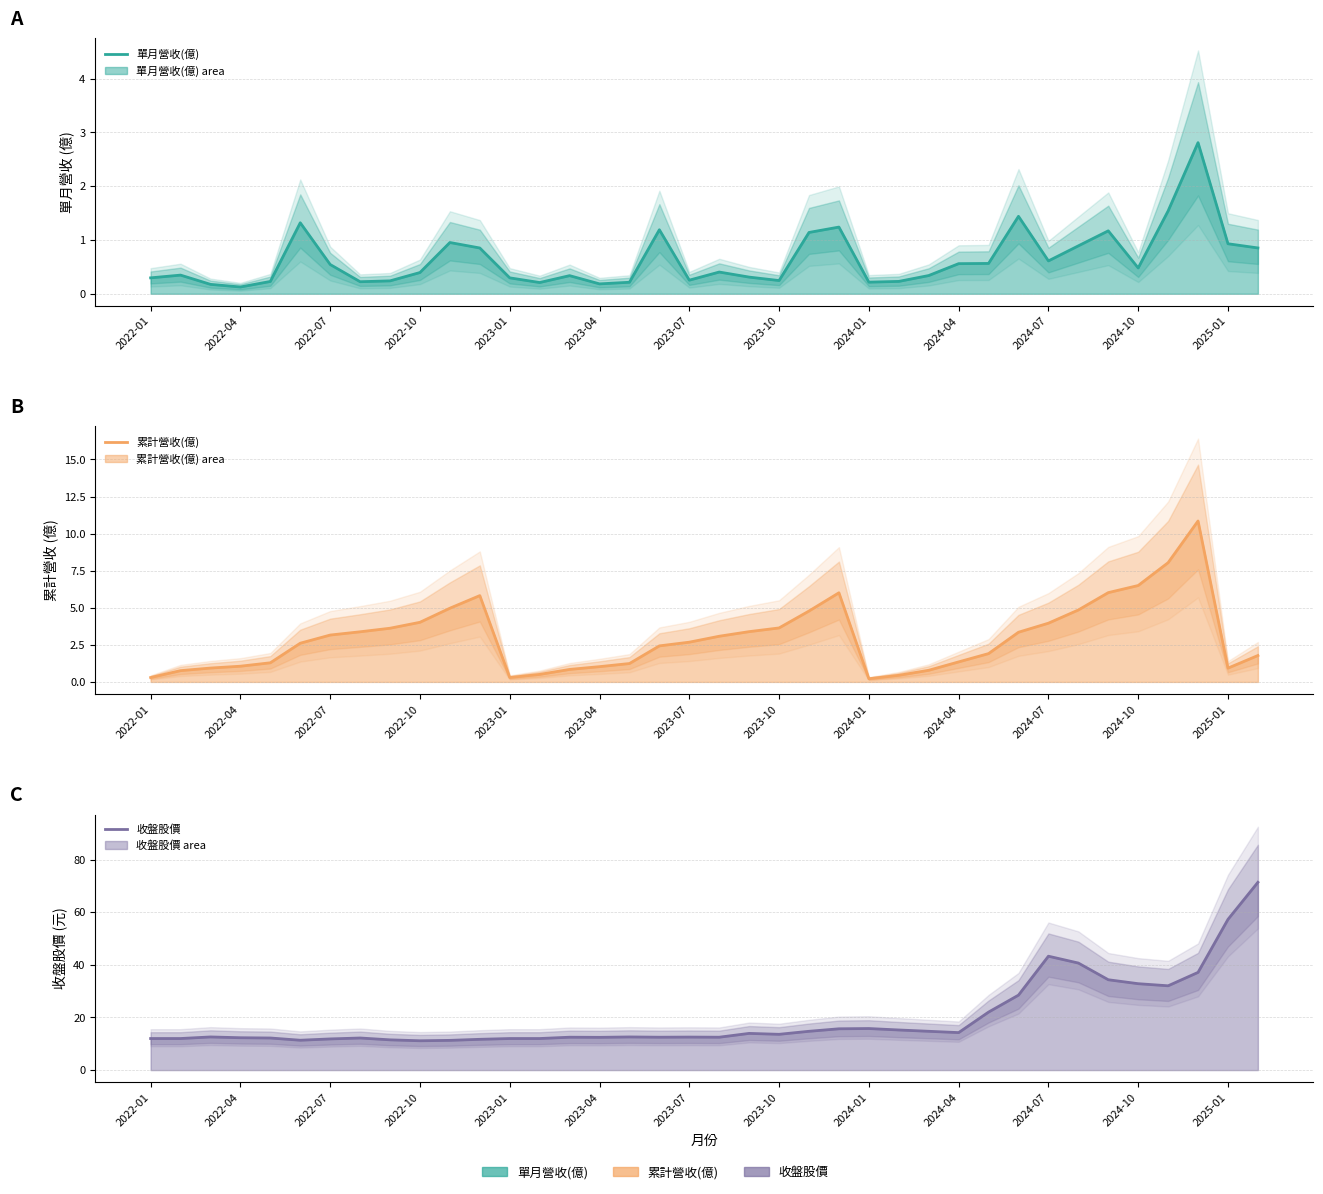

Which series has the largest total across all categories?

收盤股價